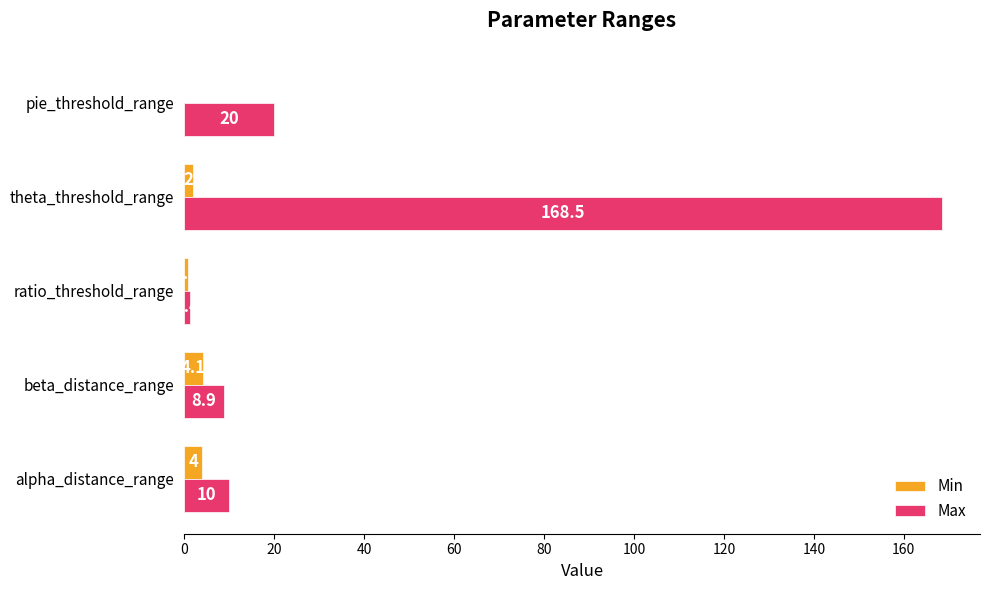

Which series has the largest total across all categories?

Max